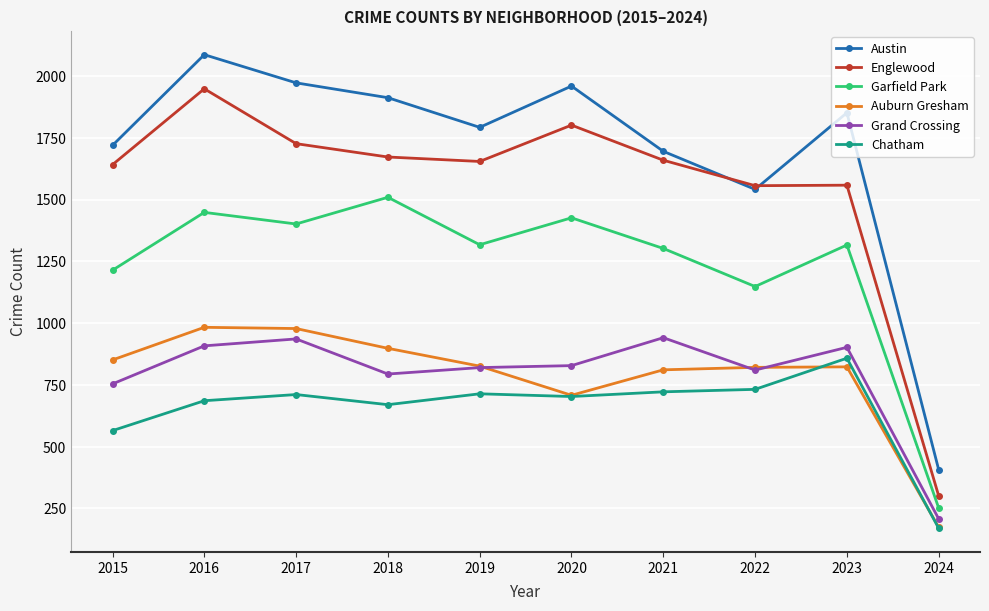

True or false: Auburn Gresham and Garfield Park cross at least once.

False